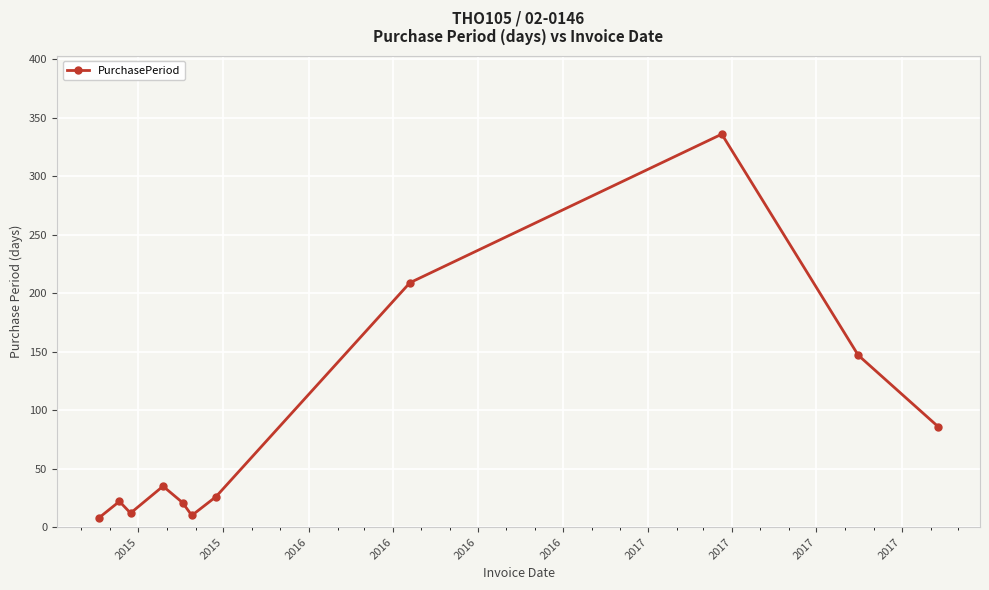

What is the smallest value displayed?

8